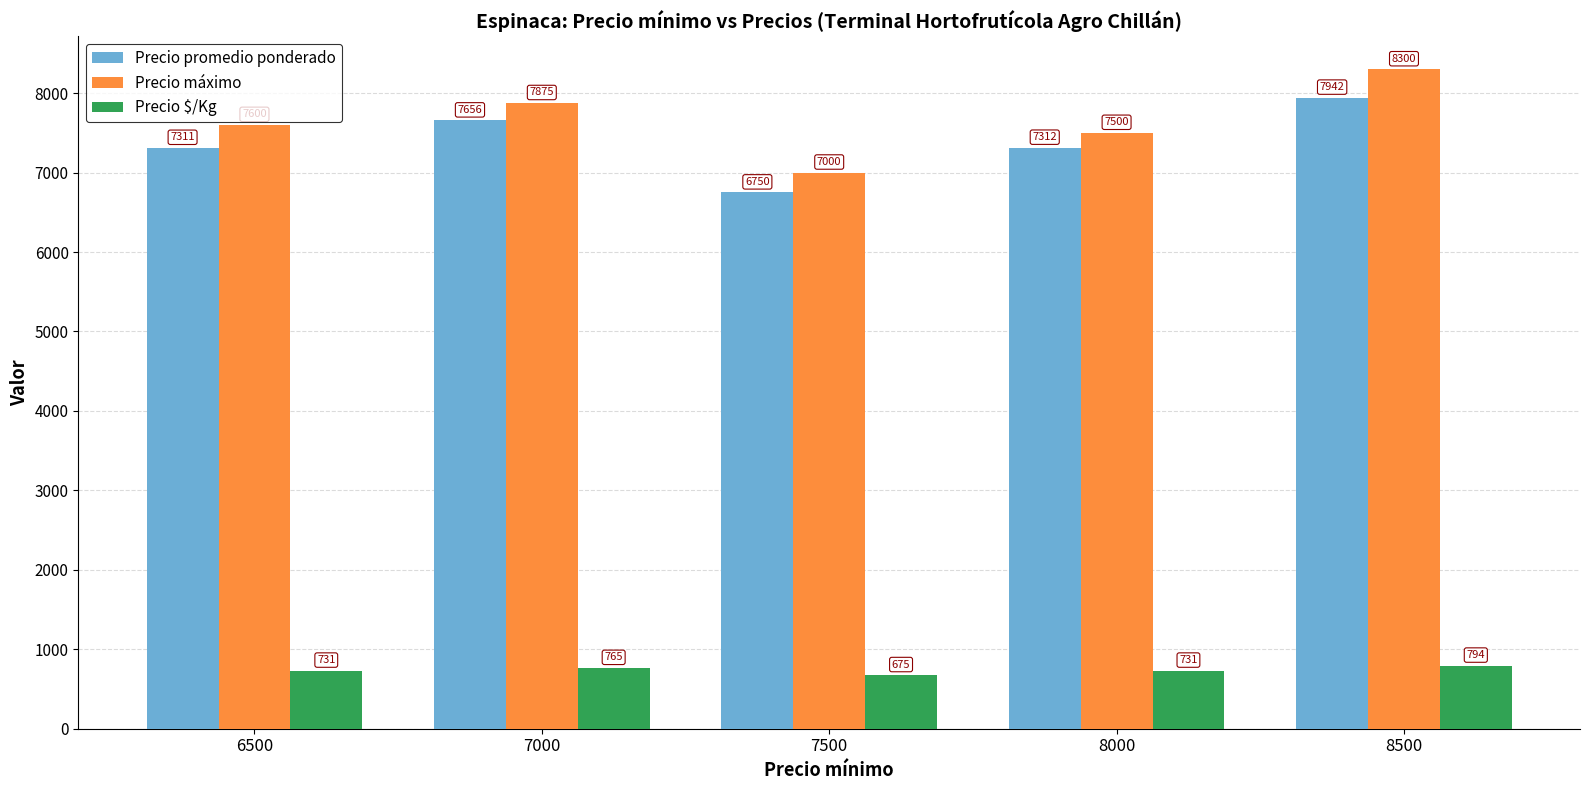

Count the number of data series in this chart.

3